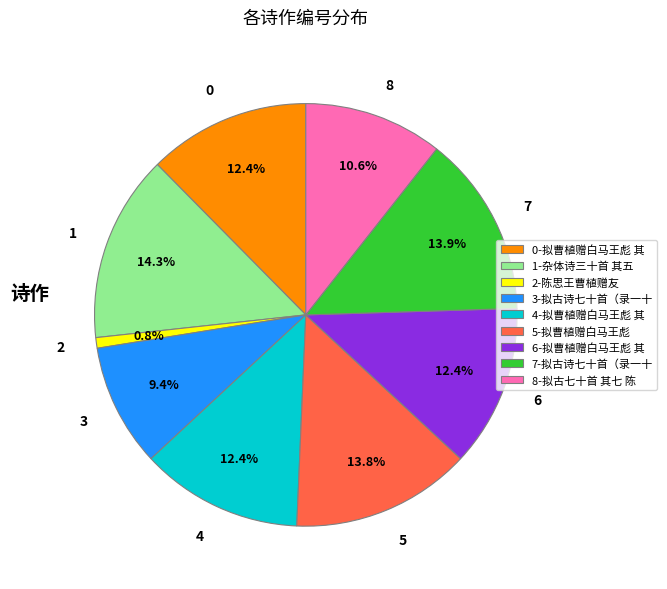

What is the ratio of the value at 4 to the value at 5?

0.9